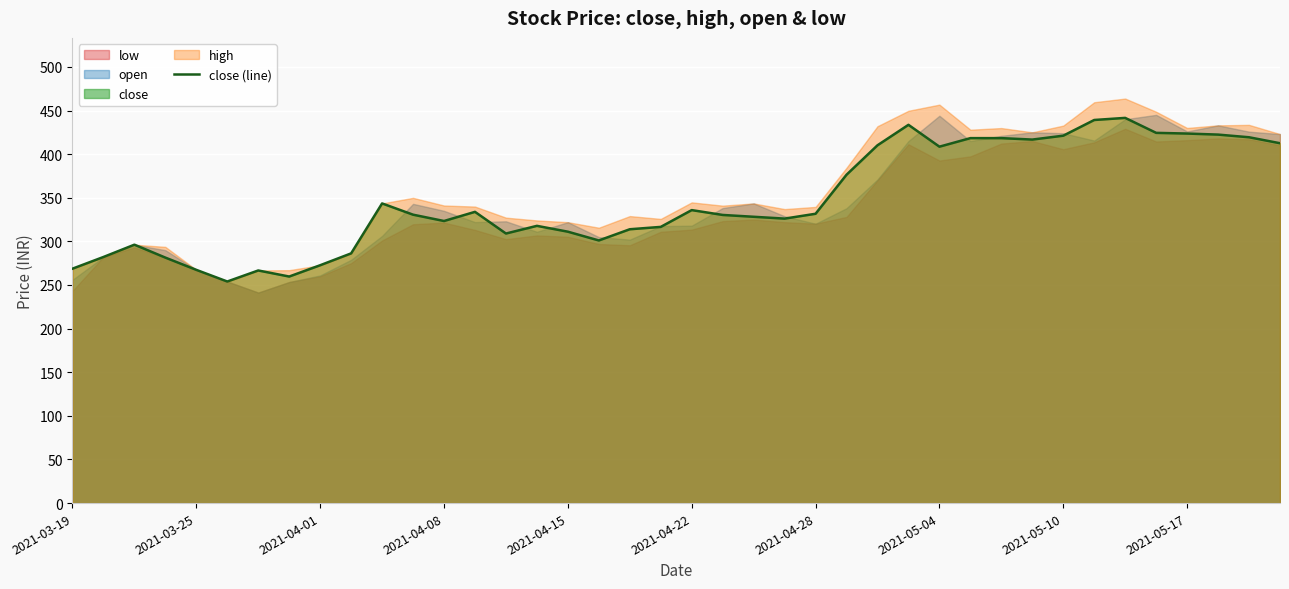

What is the minimum value for close (line)?

254.0